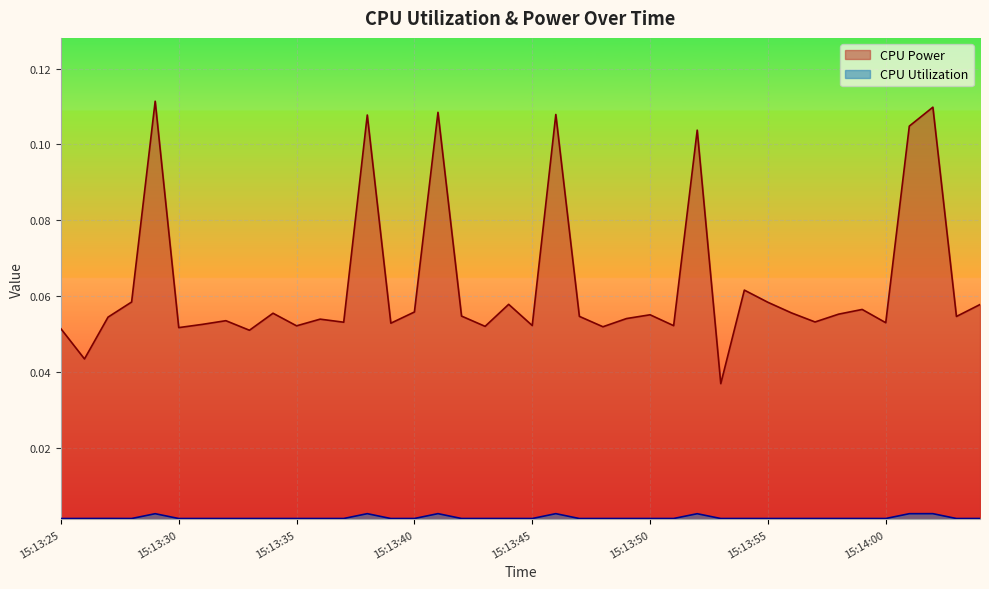

What is the average value of the CPU Power series?

0.1